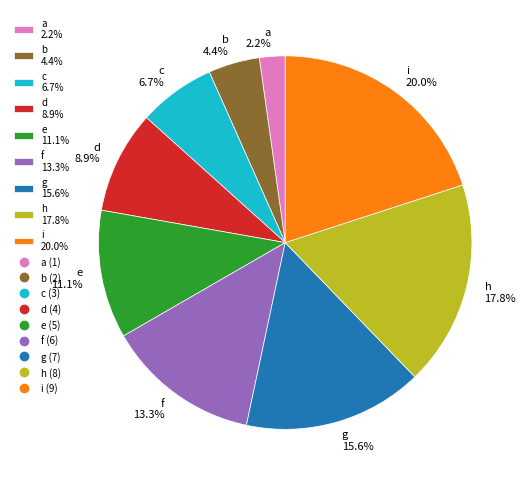

Between d and b, which is larger?

d